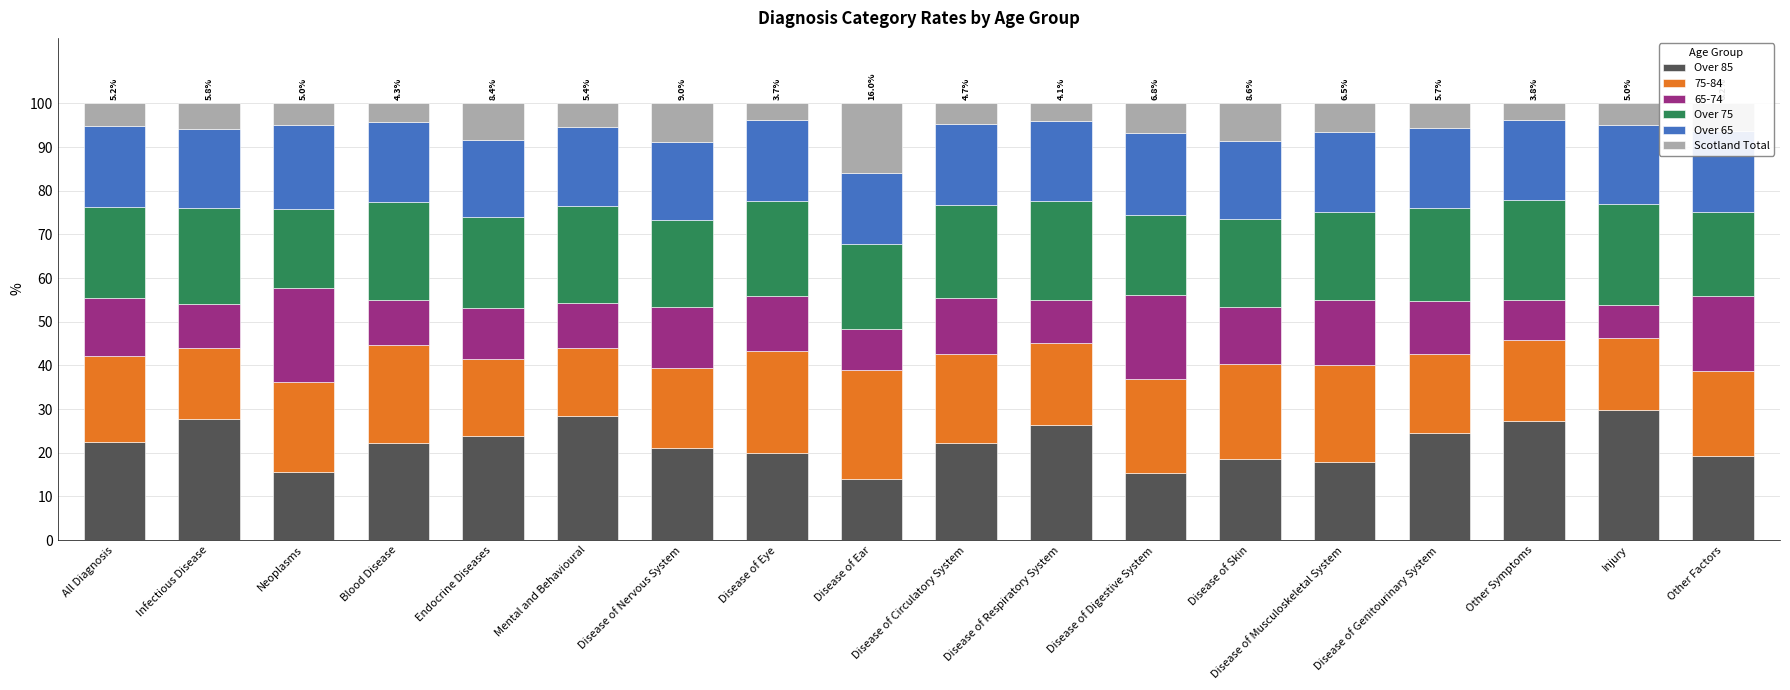

What are all the series names shown in the legend?

Over 85, 75-84, 65-74, Over 75, Over 65, Scotland Total